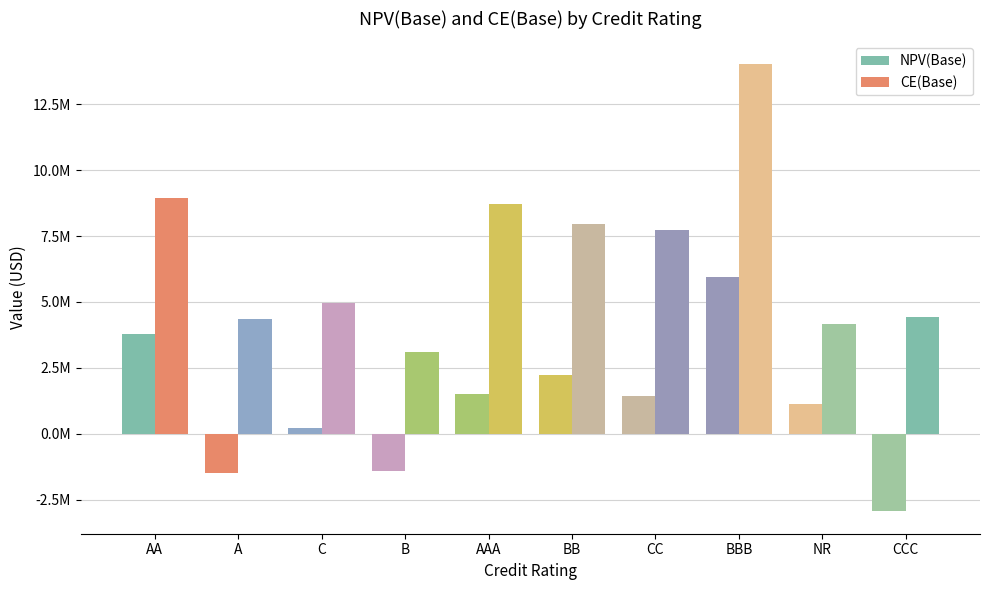

What is the sum of the NPV(Base) values at CCC and BBB?

3000168.0